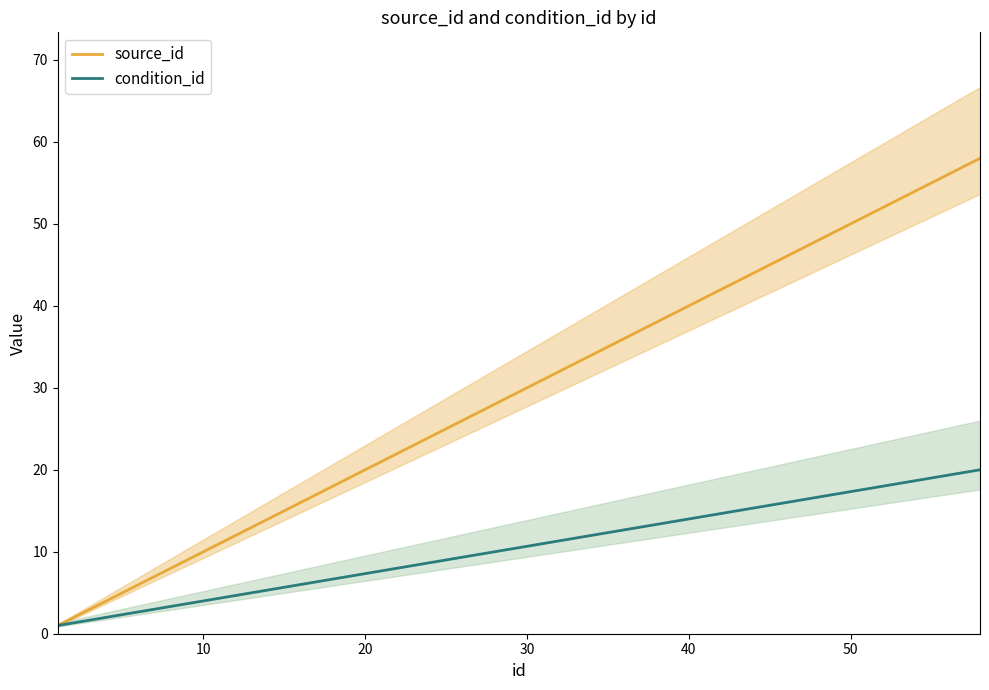

True or false: source_id and condition_id intersect in this chart.

False